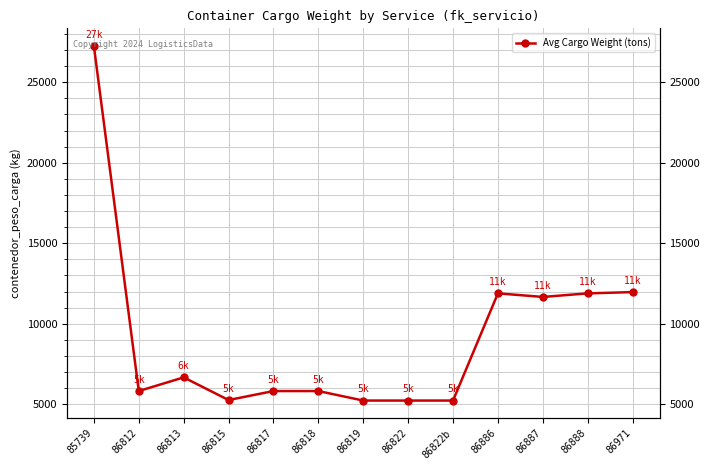

The chart shows a value of 5826 at 86818. True or false?

True